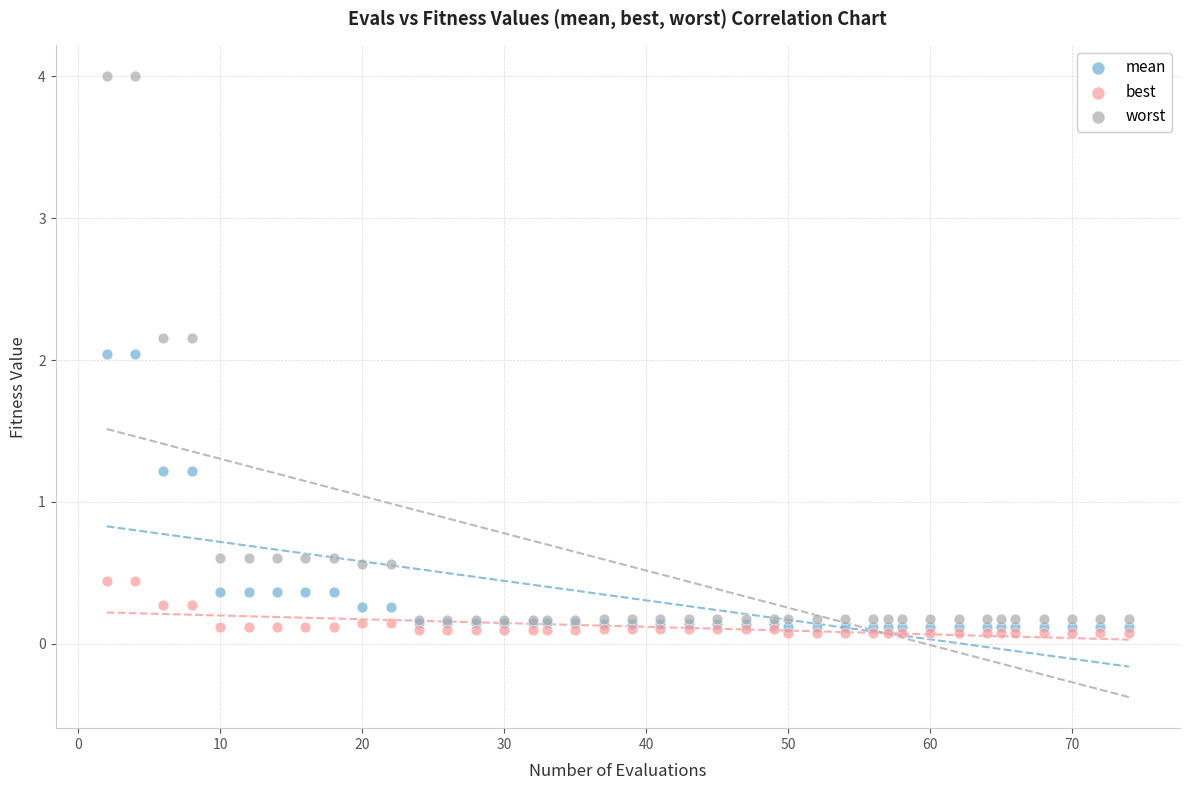

Which series reaches the maximum Y coordinate?

worst